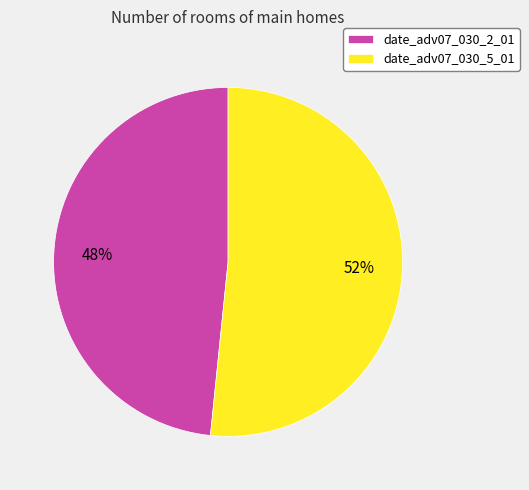

Count the number of slices in the pie.

2